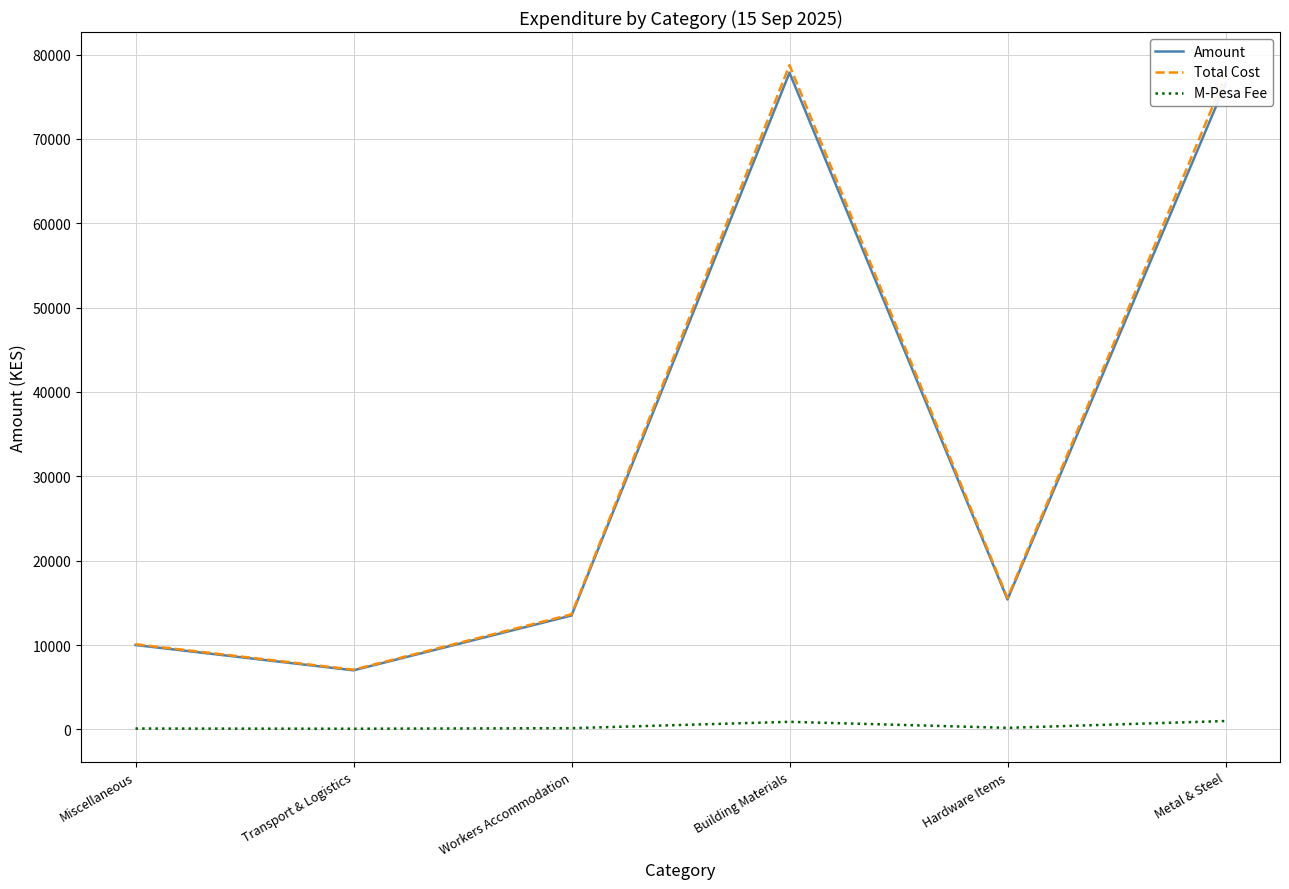

Which series has the largest range (max minus min)?

Total Cost